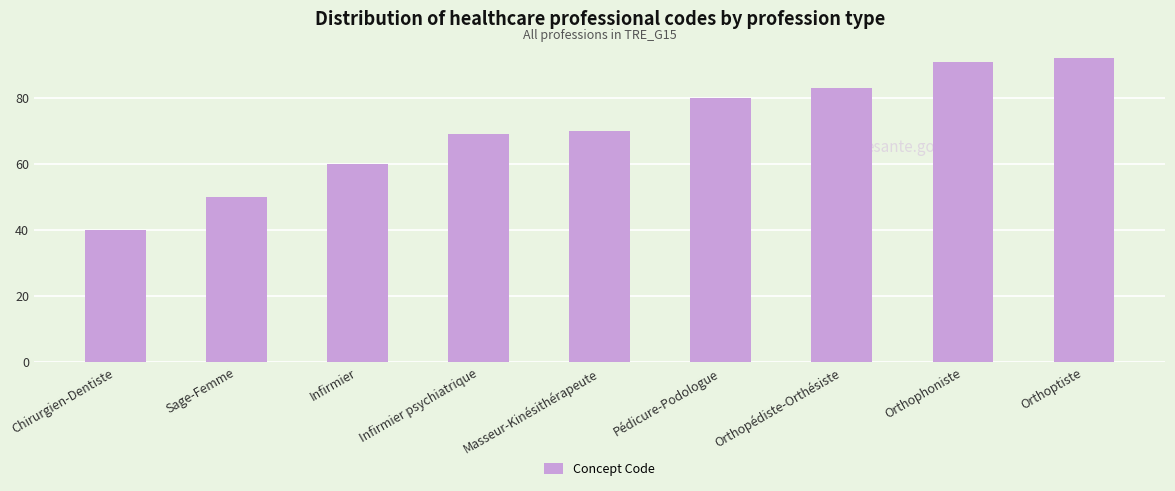

What is the average value?

71